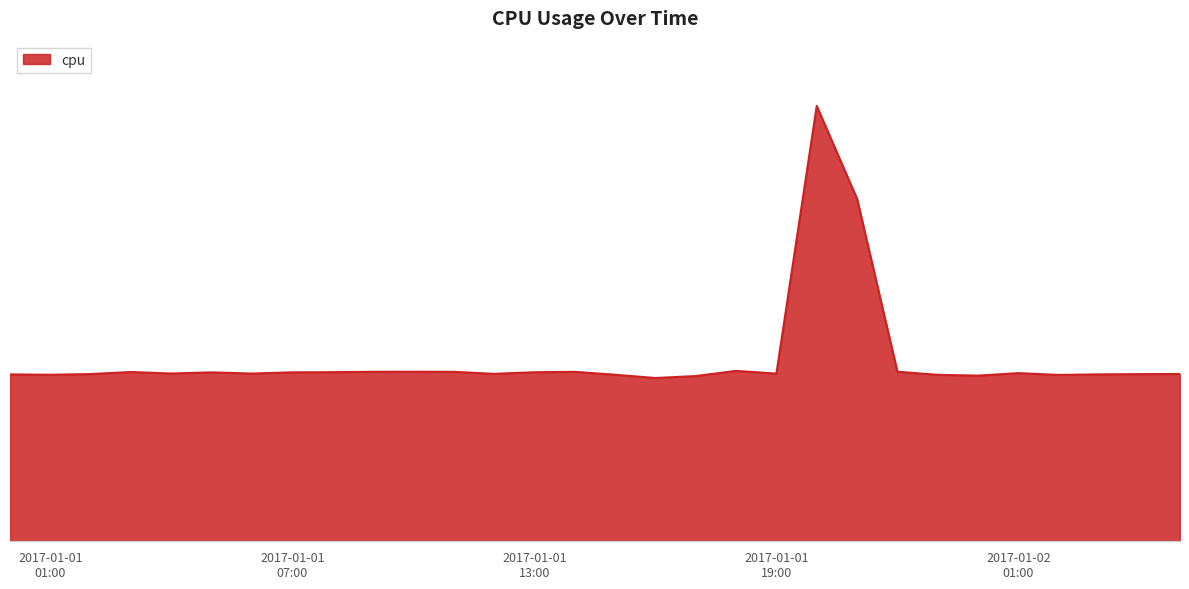

Is this an area chart (filled region under the line)?

Yes